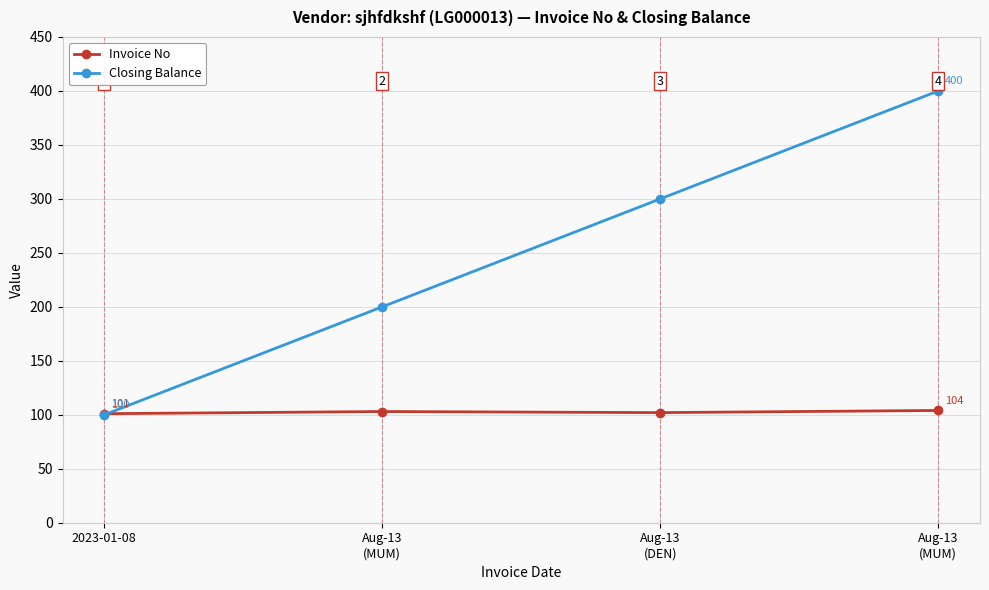

List the series in order of their overall mean, highest first.

Closing Balance, Invoice No